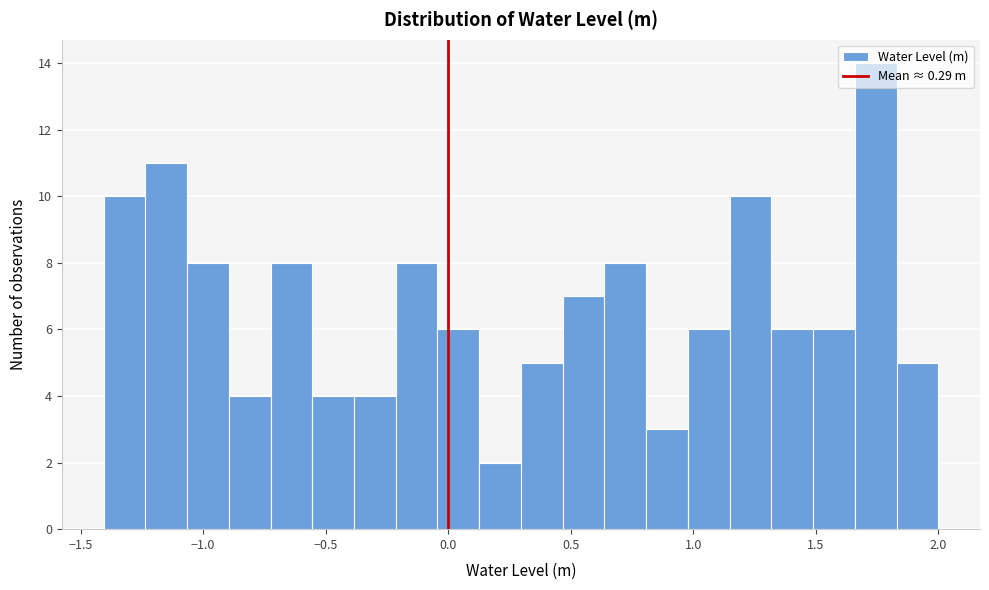

Read against the x-axis, roughly where is the centre of the tallest bar?

1.75